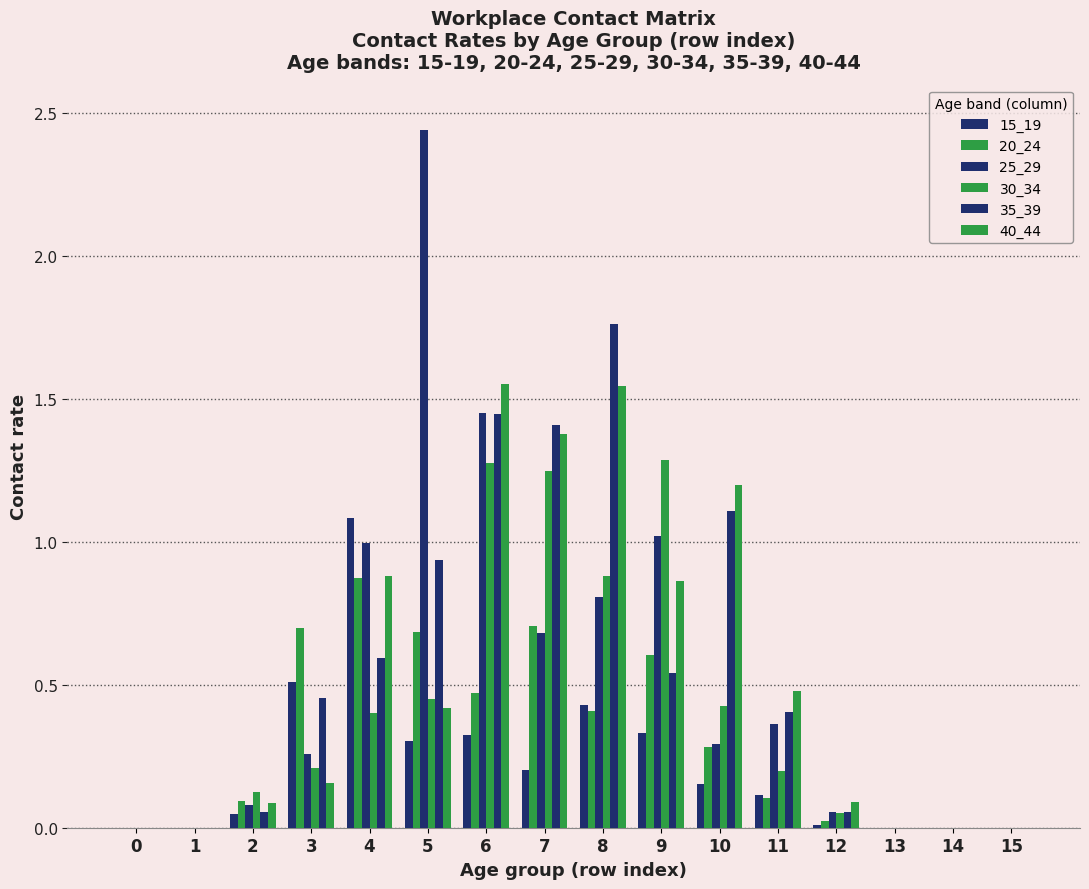

Is it true that 15_19 equals 0.0 at 13?

True